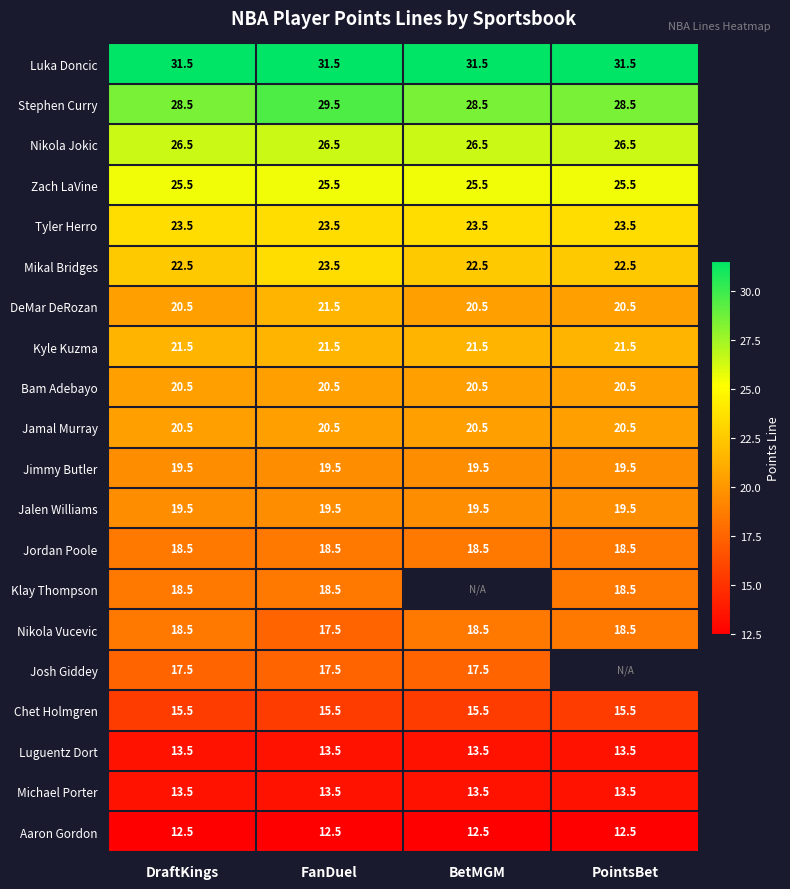

What is the total value across all series at FanDuel?

410.0